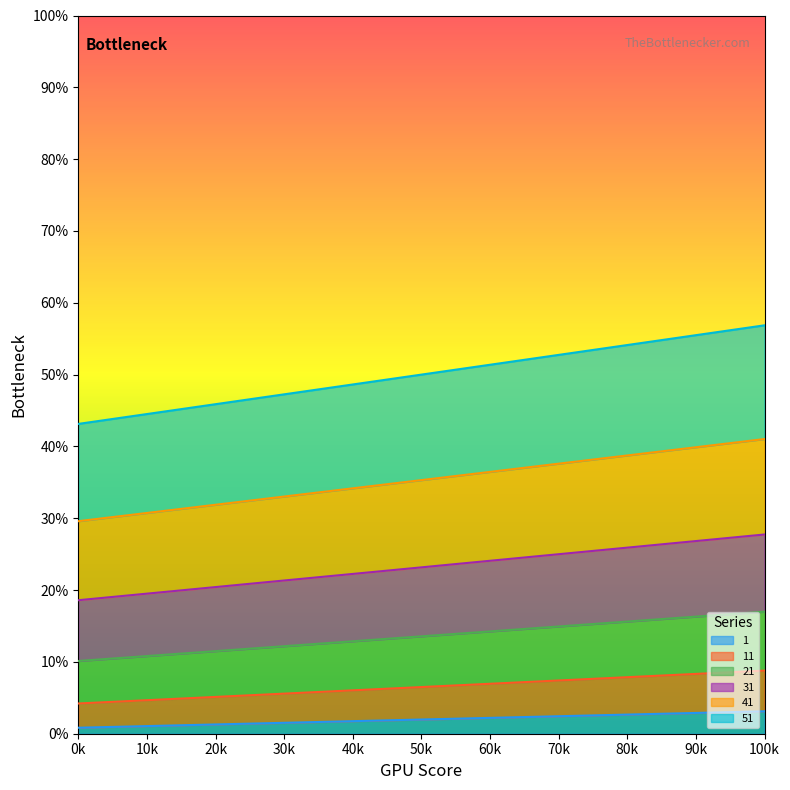

At how many categories does at least one series exceed 4?

10